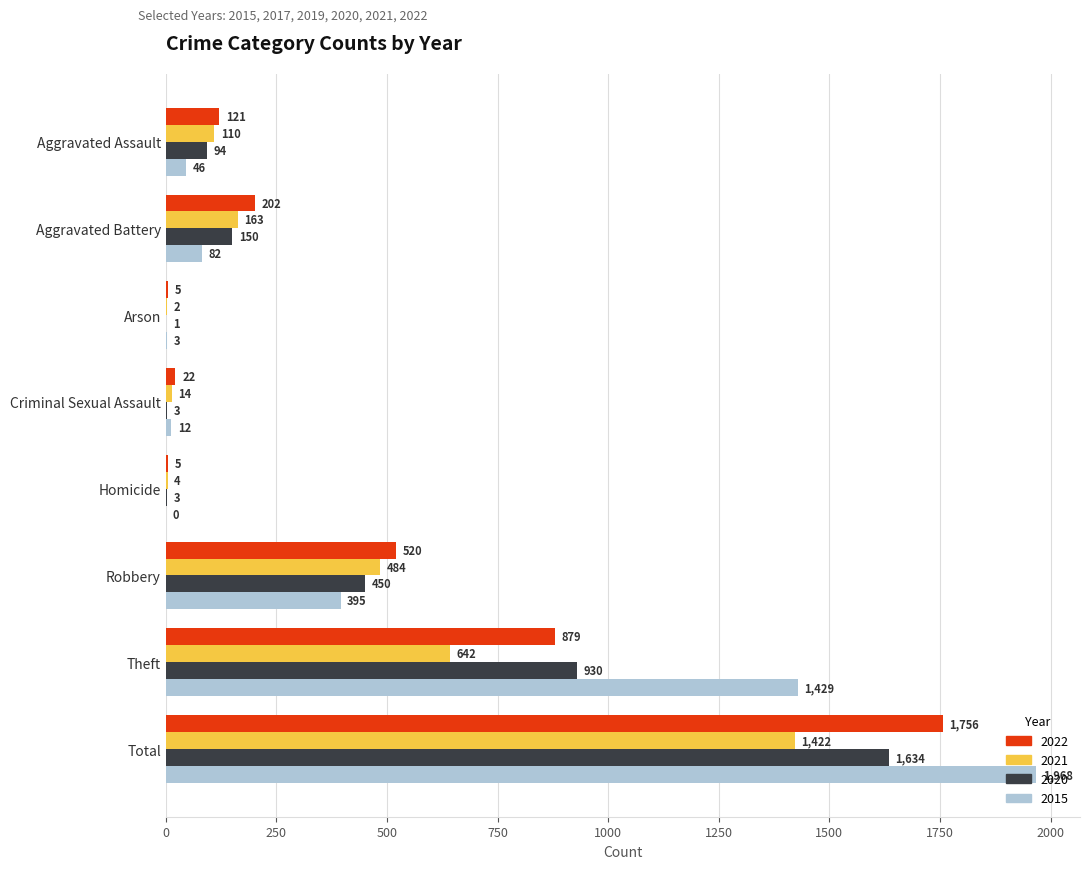

Between Aggravated Assault and Aggravated Battery, which series saw the biggest shift?

2022